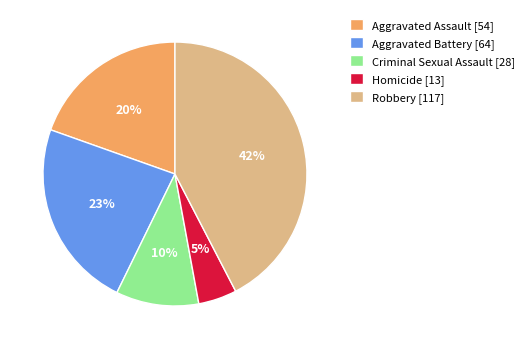

To the nearest percent, what portion does Aggravated Battery represent?

23%